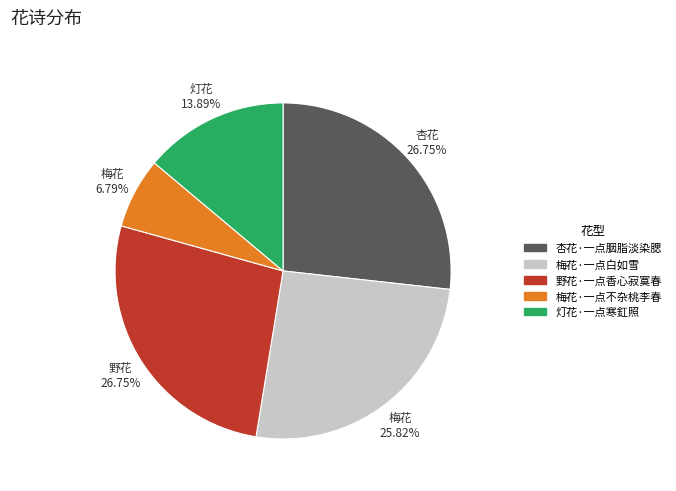

To the nearest percent, what is the average slice percentage?

20%